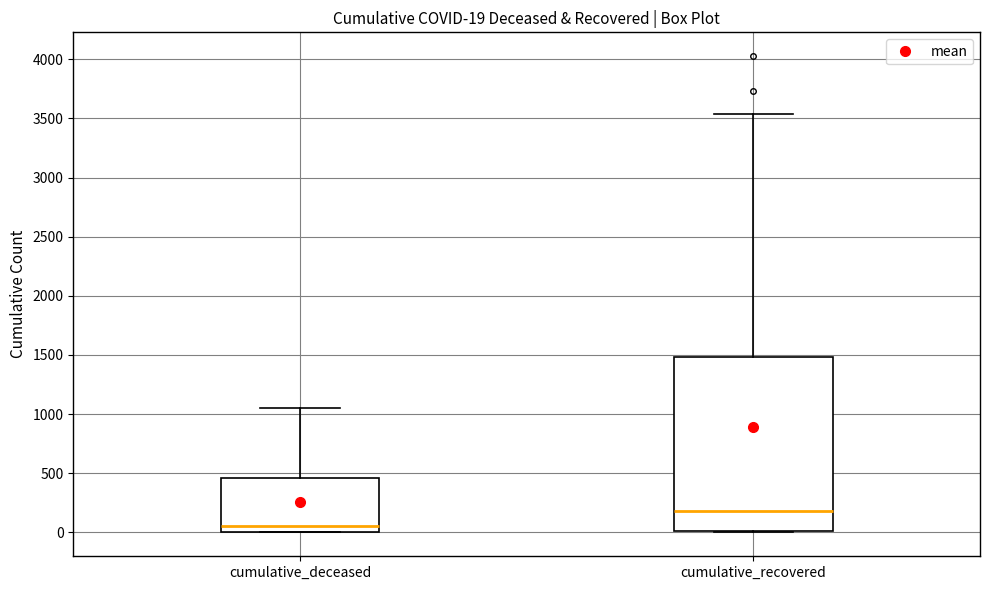

Comparing the boxes themselves (not the whiskers), which one is the tallest?

cumulative_recovered